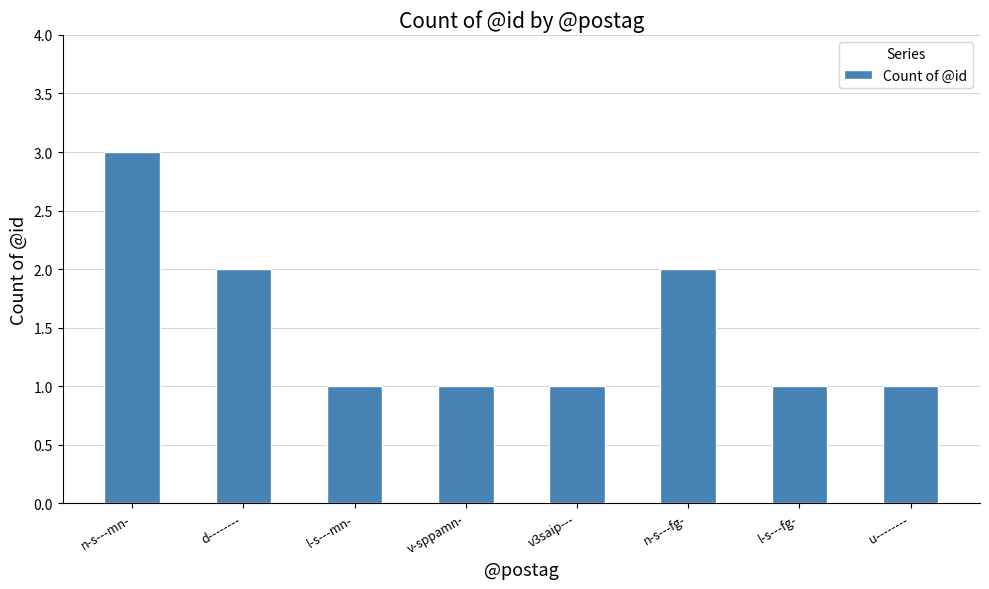

What is the maximum value shown in the chart?

3